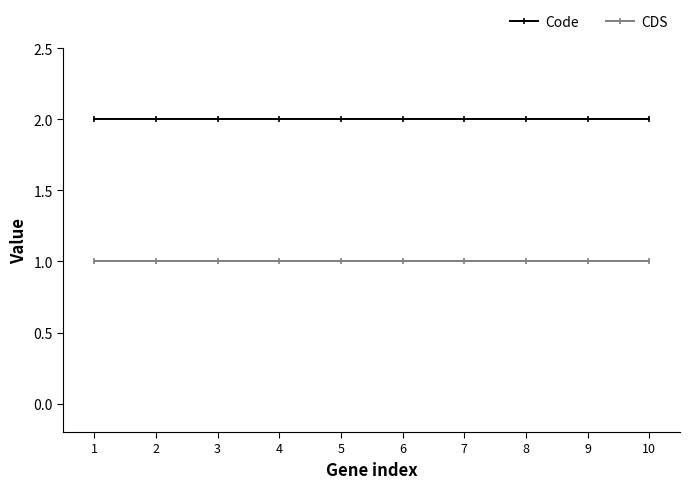

True or false: Code and CDS intersect in this chart.

False